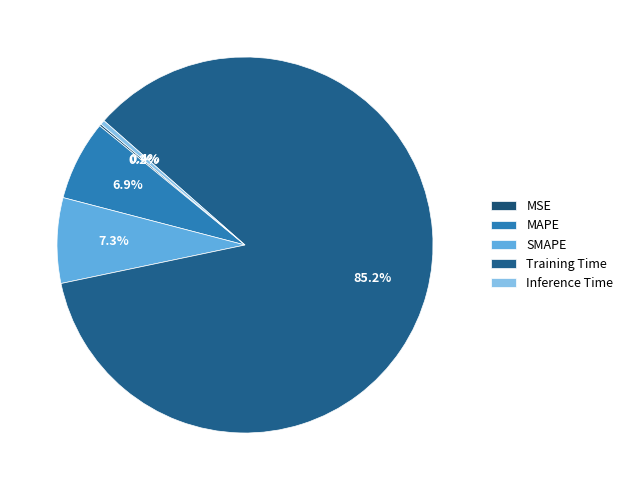

Count the number of slices in the pie.

5